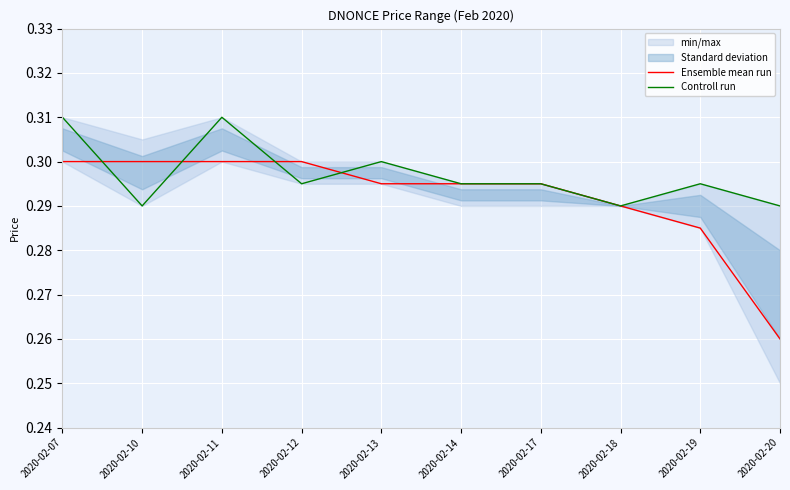

In Controll run, how many points are higher than both neighbors (excluding endpoints)?

3